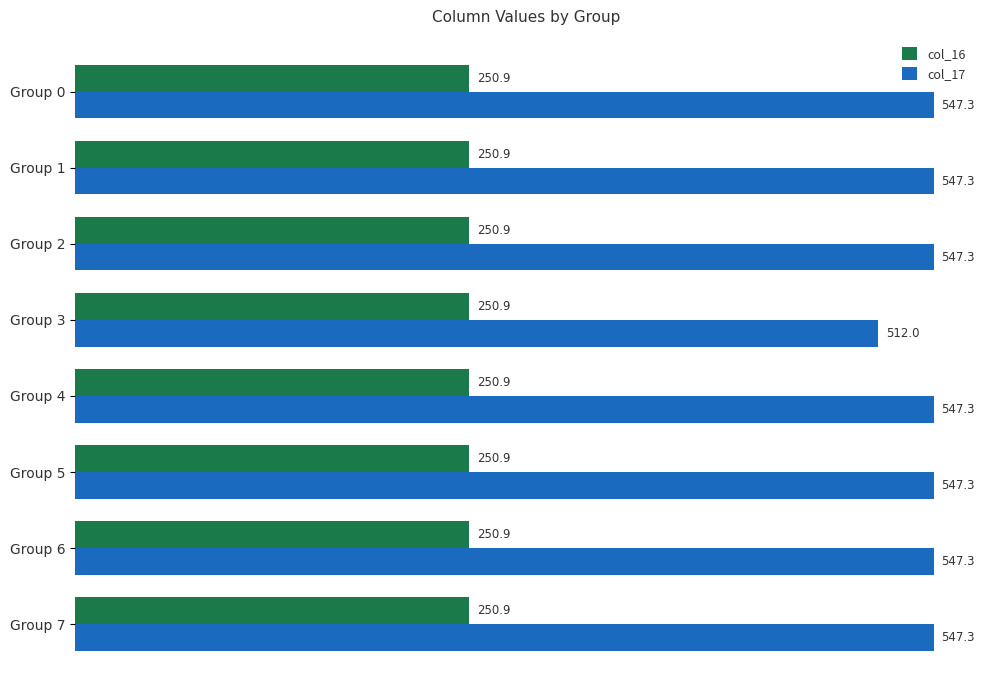

True or false: col_16 has a value of 343.5 at Group 7.

False